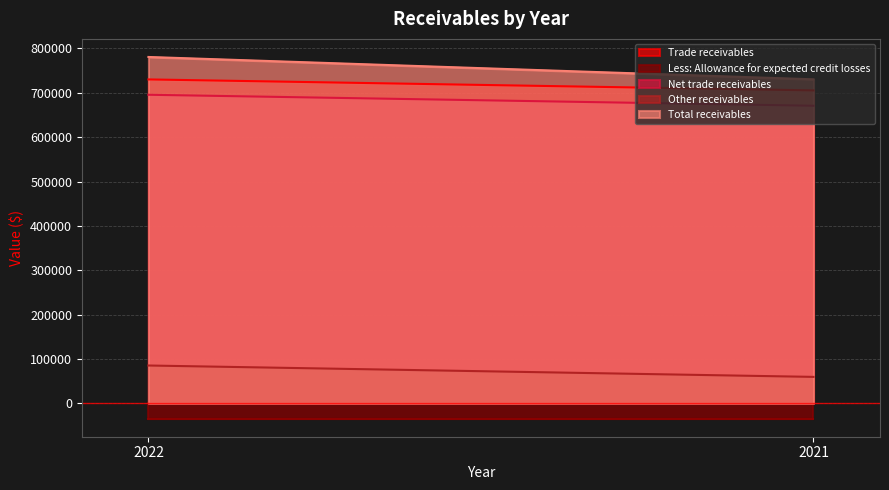

What is the sum of the Net trade receivables values at 2022 and 2021?

1366502